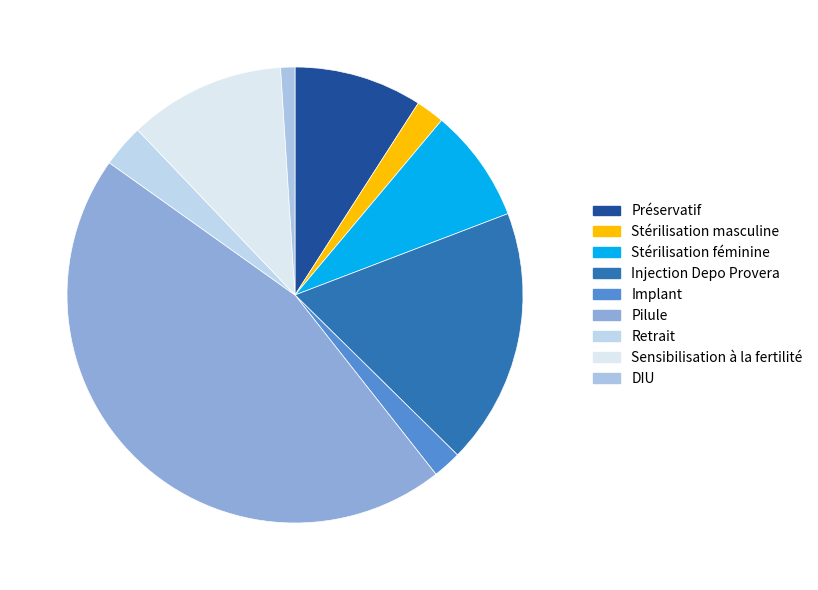

Does DIU represent more than half of the total?

No